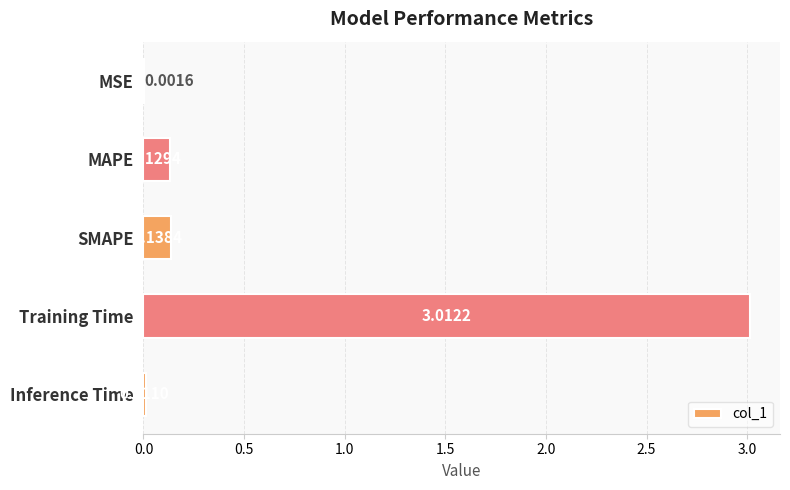

What is the sum of all values?

3.3